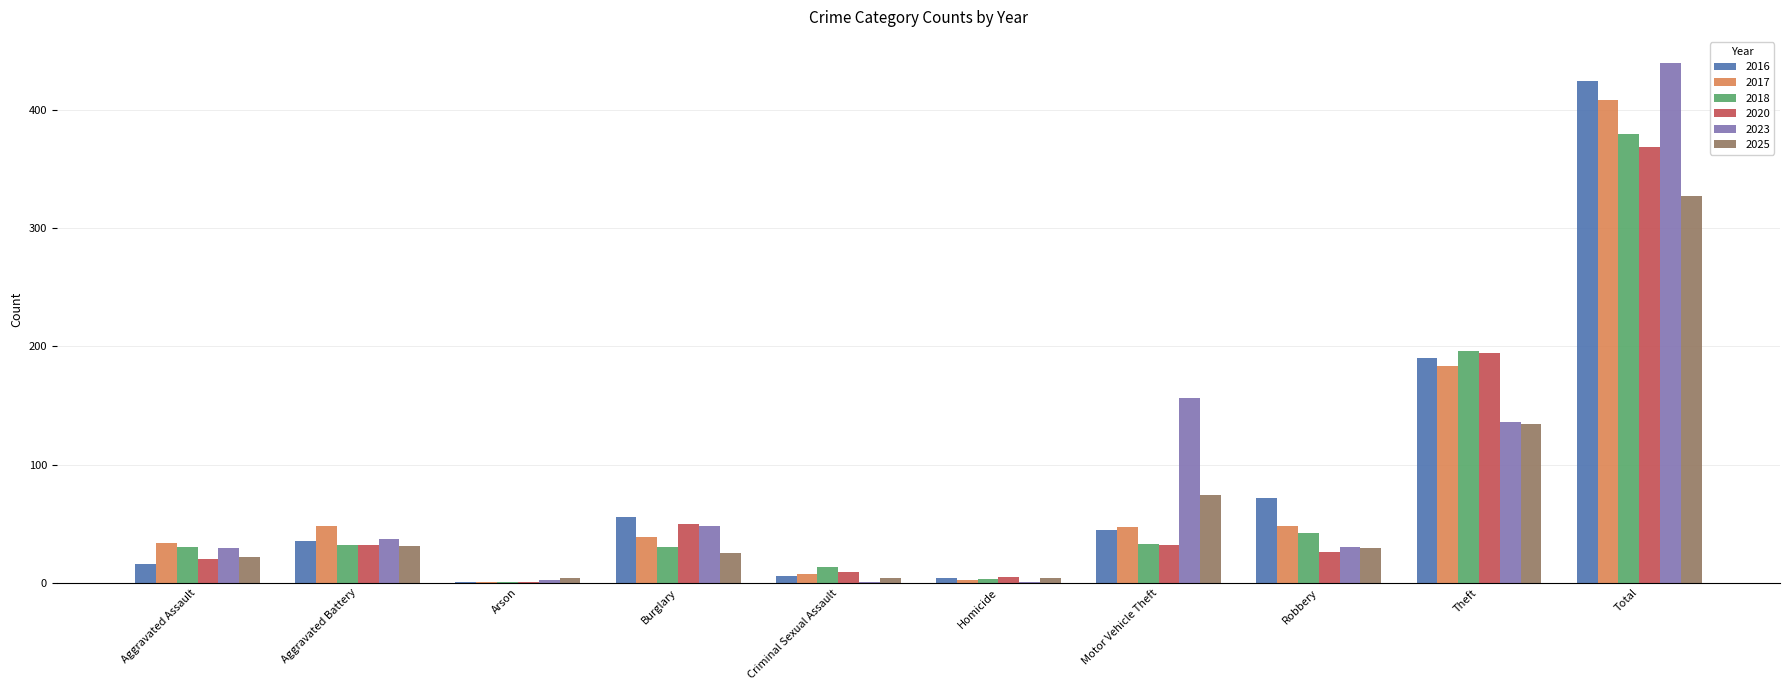

Where is 2023 nearest to the value 220?

Motor Vehicle Theft